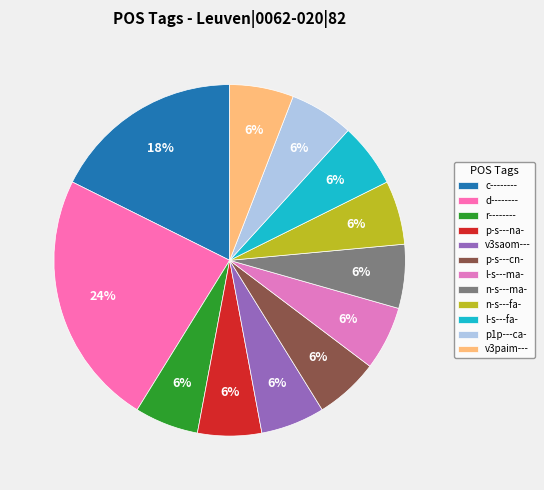

To the nearest percent, what portion does p-s---cn- represent?

6%